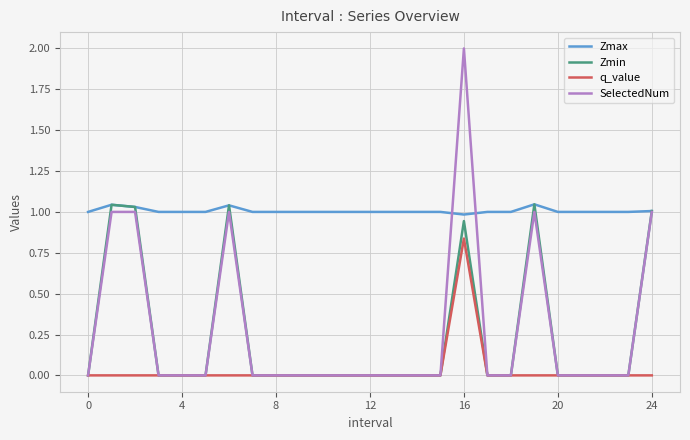

What is the maximum value shown in the chart?

2.0